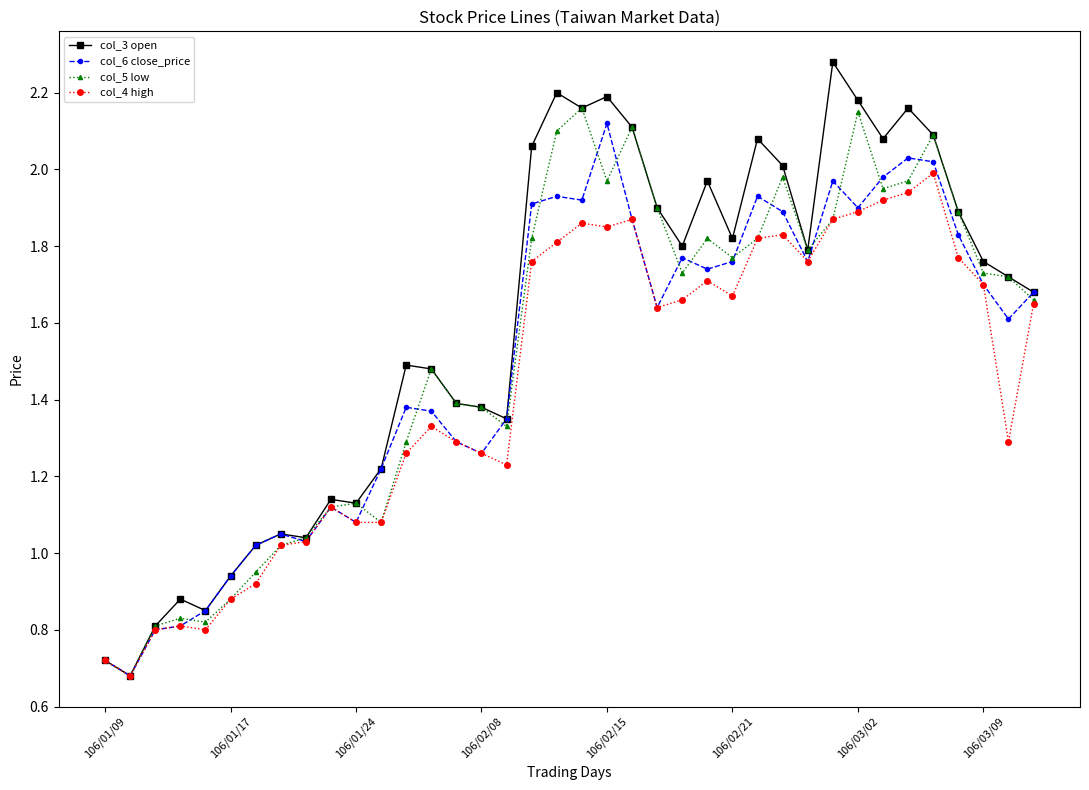

Which series has the largest range (max minus min)?

col_3 open